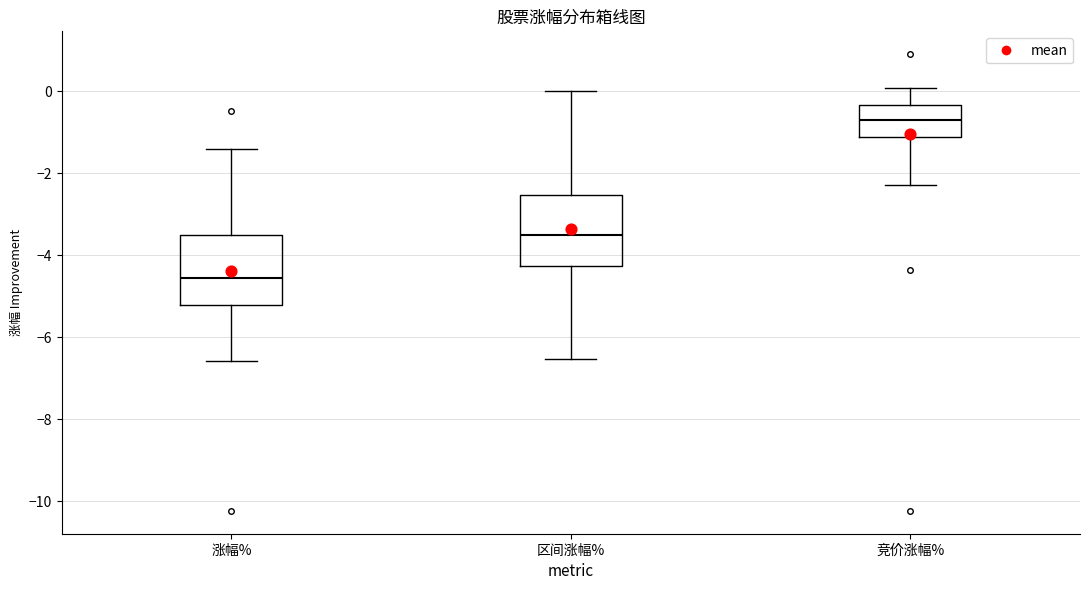

Reading left to right, transcribe this box plot: for each box, give where its median line is, the range the box spans, and where its two whiskers end, as read against the y-axis. The values are not printed on the chart, so give them approximately, as read against the axis.

涨幅%: median -4.6, box -5.2 to -3.6, whiskers -6.6 to -1.4
区间涨幅%: median -3.6, box -4.2 to -2.6, whiskers -6.6 to 0.0
竞价涨幅%: median -0.6, box -1.2 to -0.4, whiskers -2.2 to 0.0